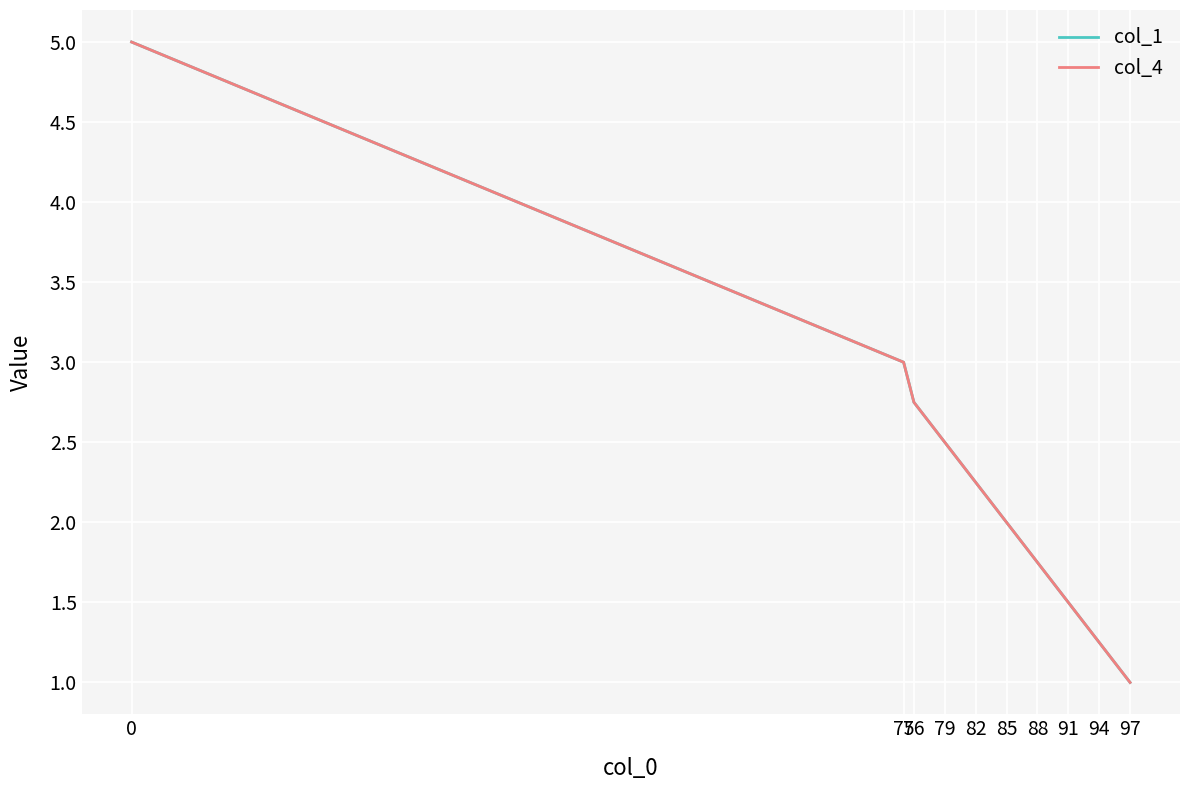

Which series changed the most between 79 and 91?

col_1